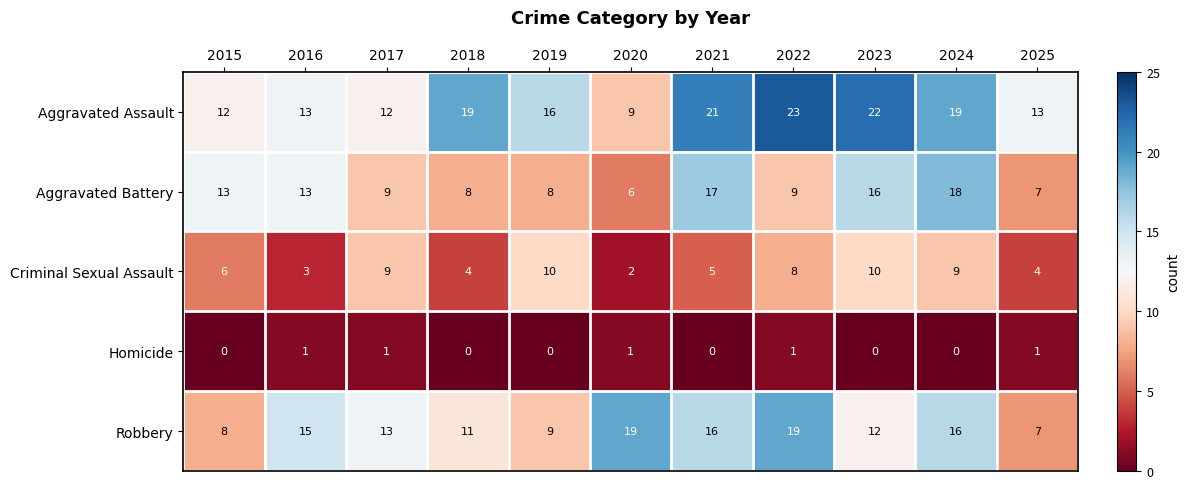

At 2021, list the series in order from smallest to largest.

Homicide, Criminal Sexual Assault, Robbery, Aggravated Battery, Aggravated Assault